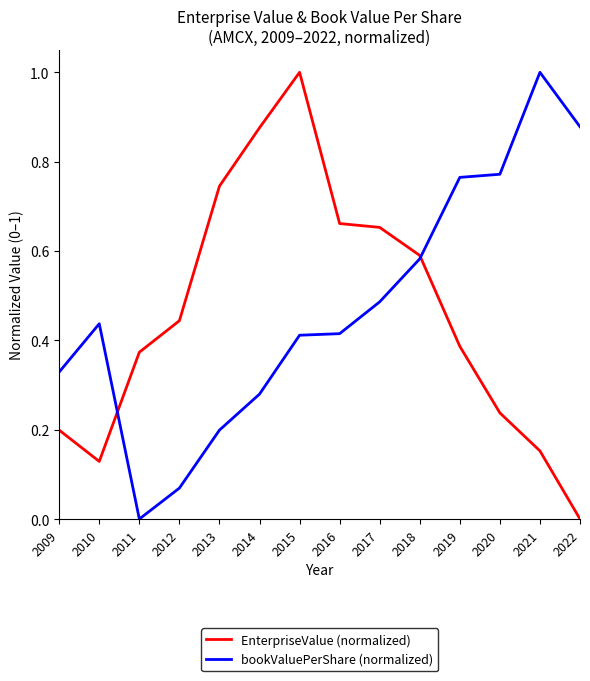

At which category is the sum across all series the highest?

2015